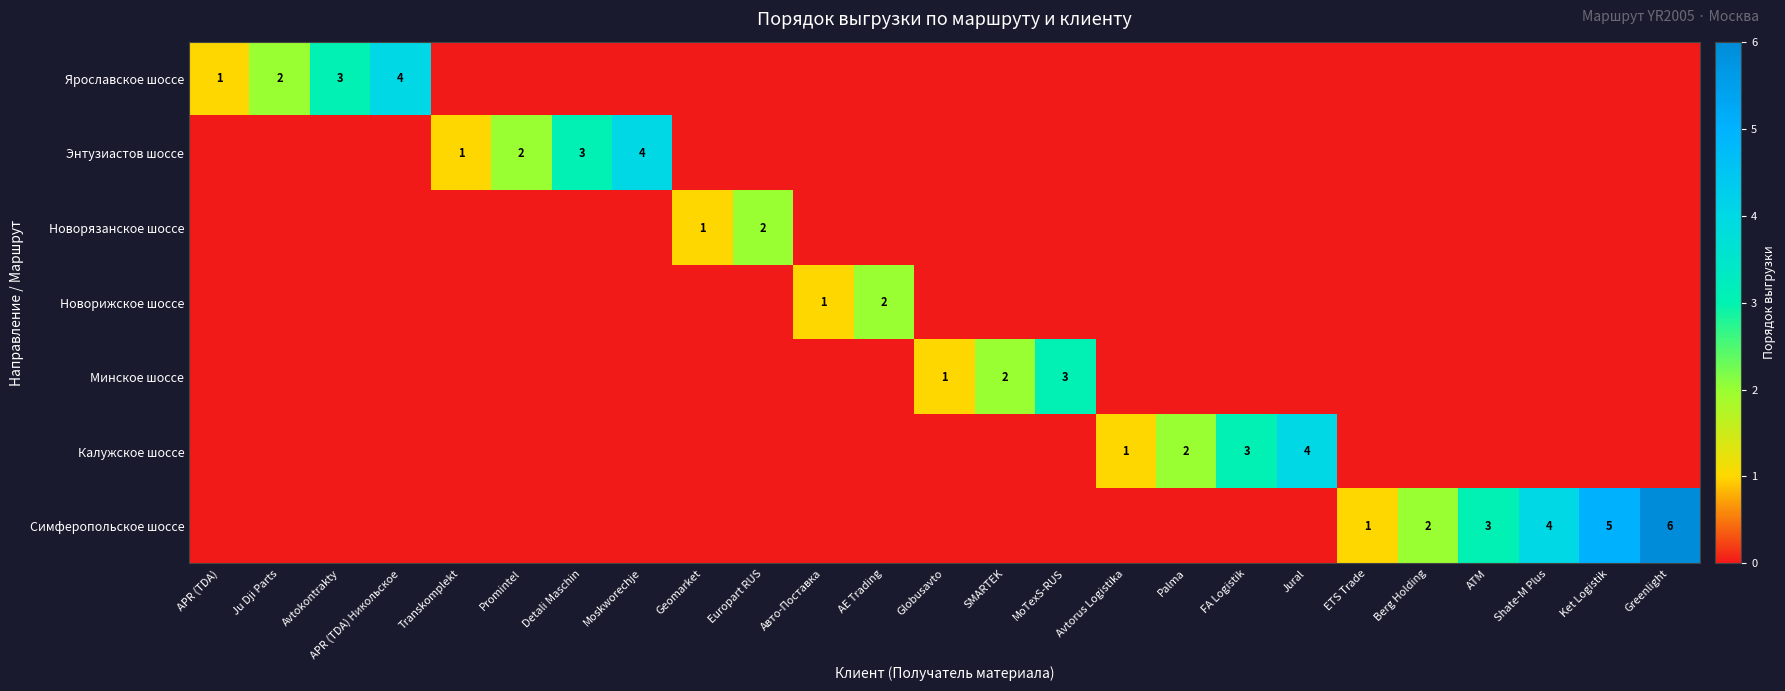

The value of Новорязанское шоссе at Europart RUS is 2. True or false?

True